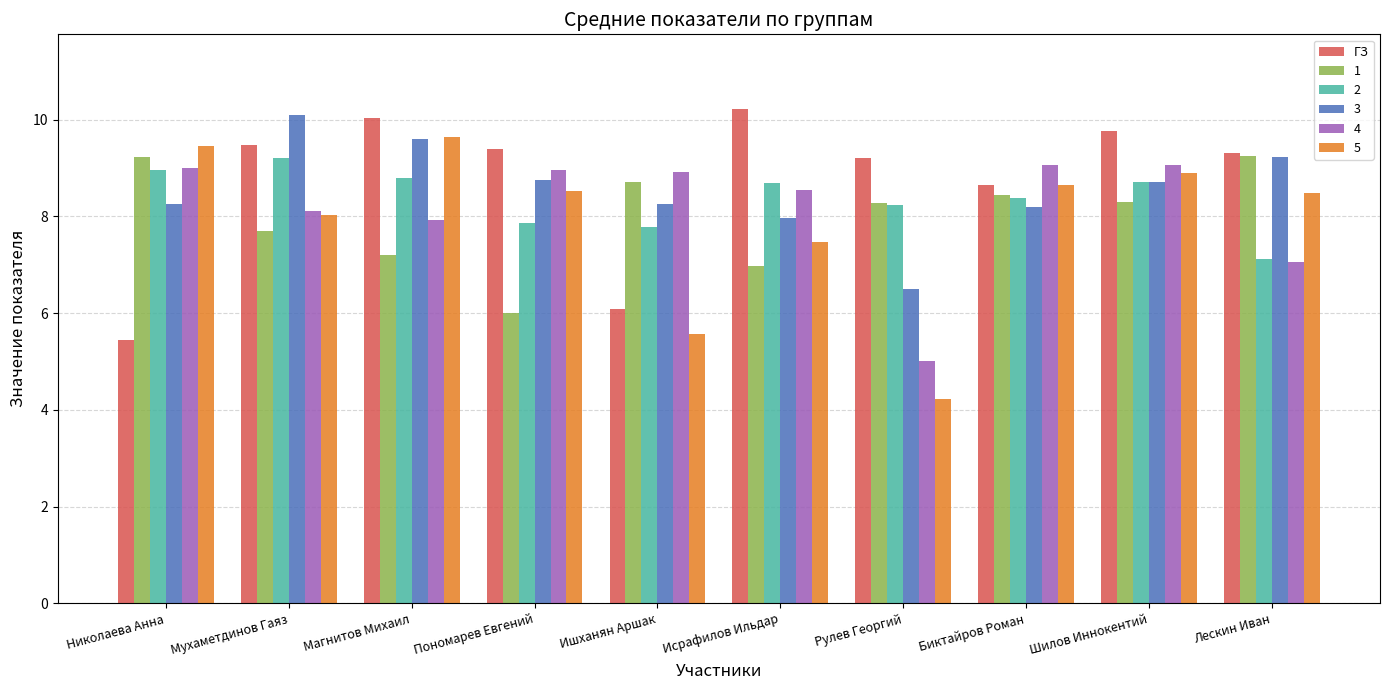

What is the sum of the 1 values at Исрафилов Ильдар and Шилов Иннокентий?

15.3